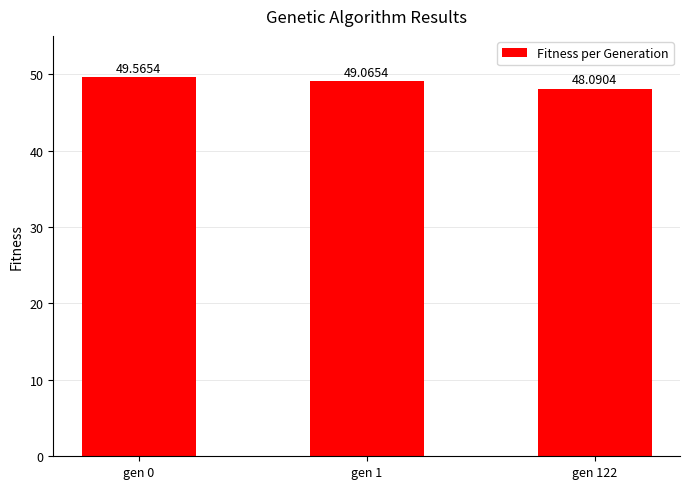

Is it true that the value at gen 1 is 69.1?

False